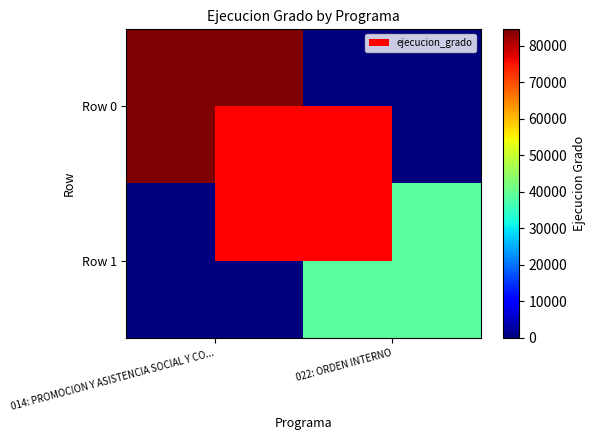

Reading left to right, what are all the values shown in this chart?

Row 0: 014: PROMOCION Y ASISTENCIA SOCIAL Y CO...=84463	022: ORDEN INTERNO=0
Row 1: 014: PROMOCION Y ASISTENCIA SOCIAL Y CO...=0	022: ORDEN INTERNO=38853